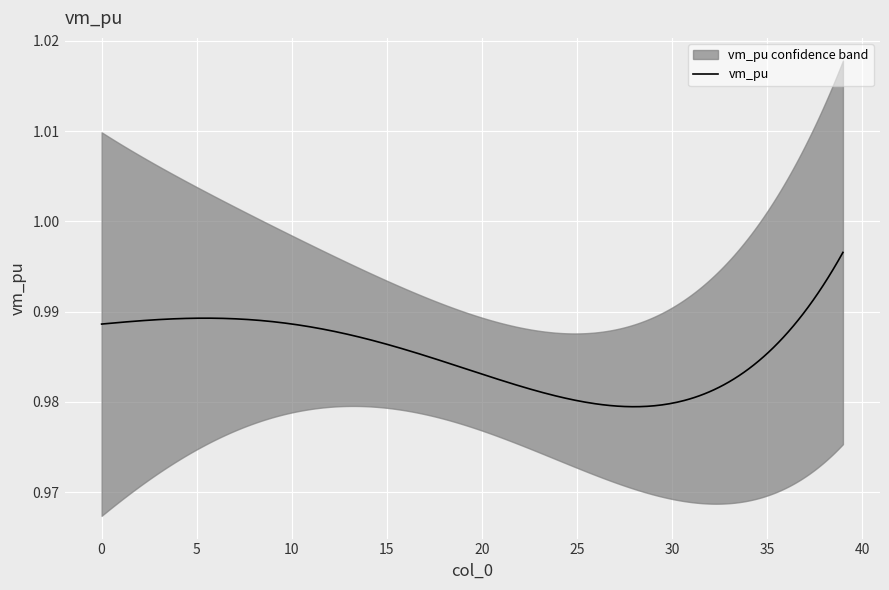

How many data points does each series have?

40